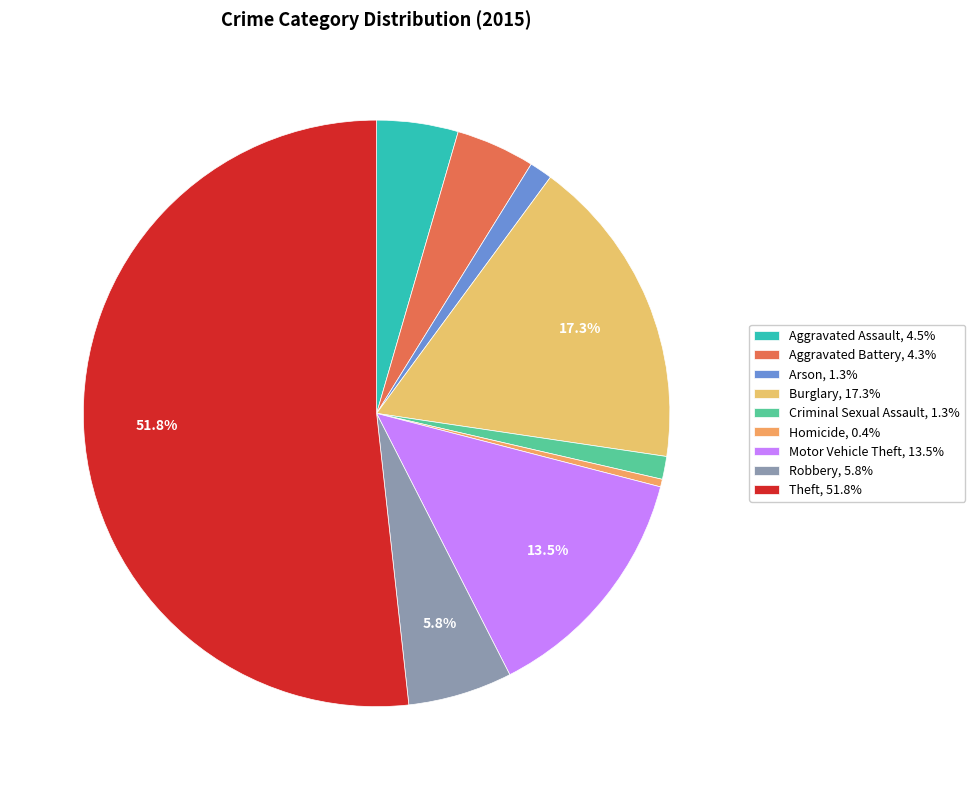

To the nearest percent, what is the difference between the largest and smallest slice percentages?

51%